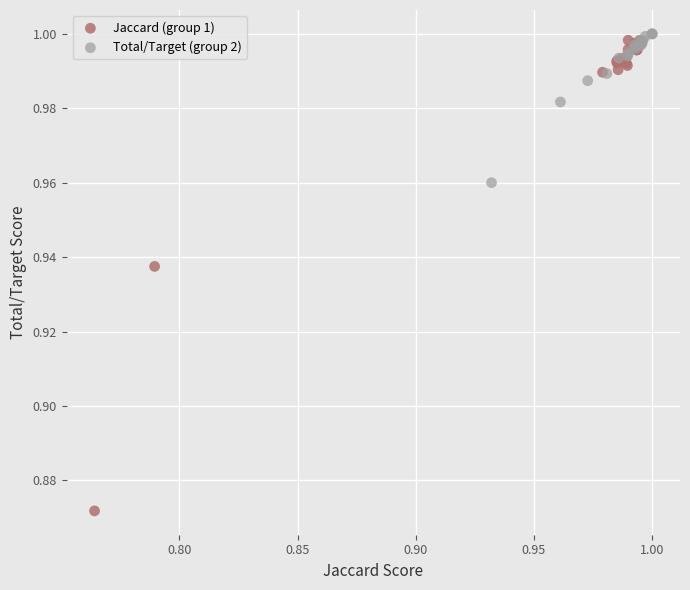

Which series reaches the maximum Y coordinate?

Total/Target (group 2)